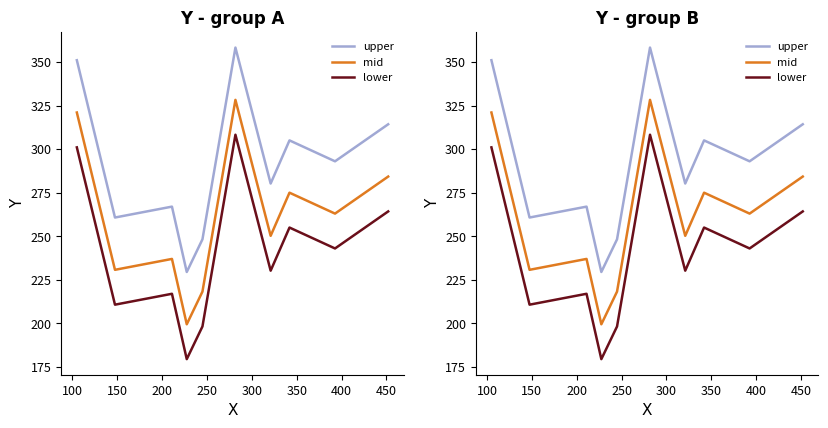

True or false: upper and mid cross at least once.

False